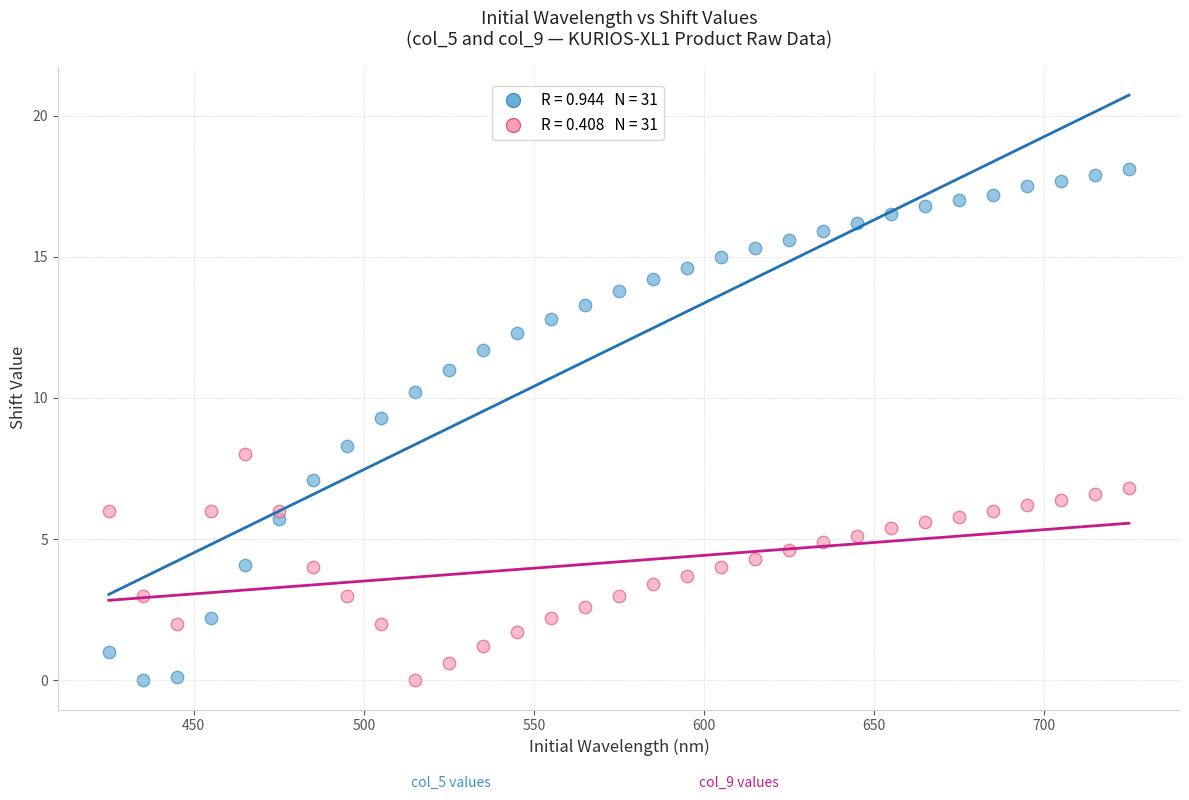

Across all data points, what is the range of X values (max minus min)?

300.0